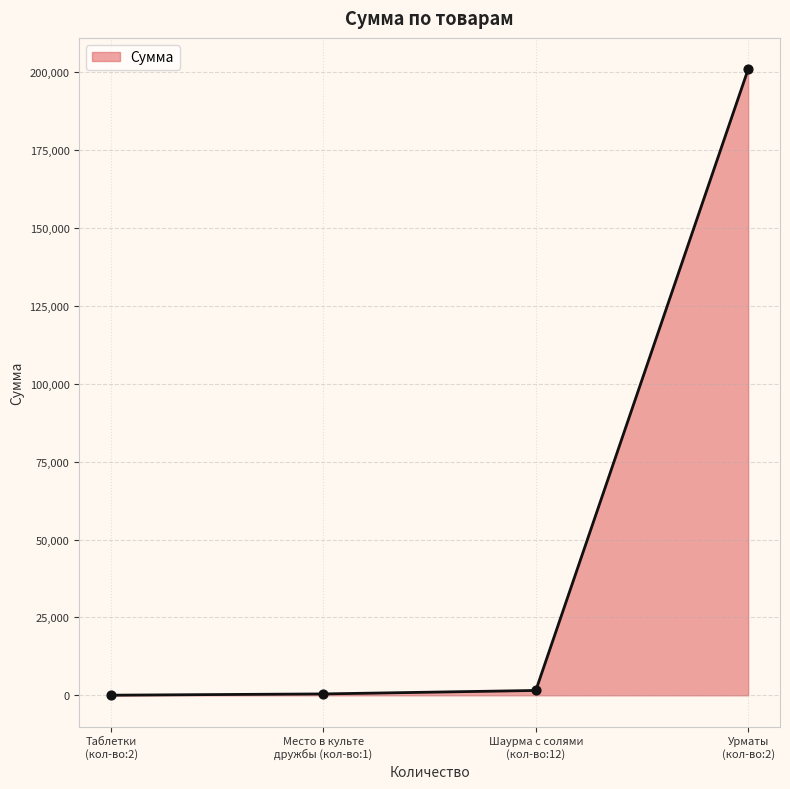

What is the difference between the maximum and minimum values?

200957